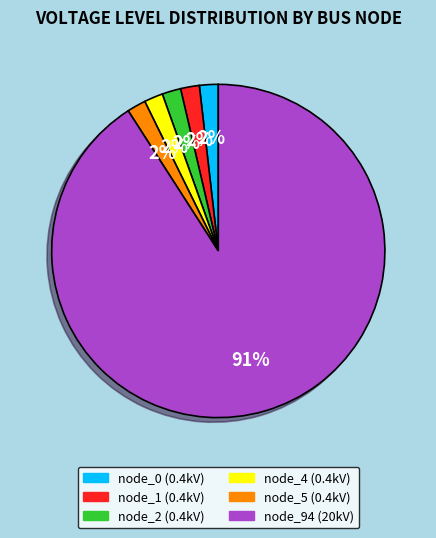

Is there any slice that represents more than half of the pie?

Yes